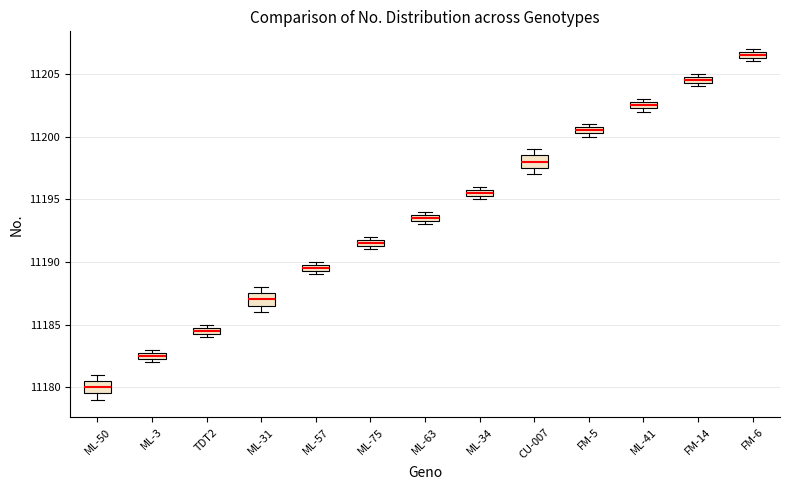

Where is the lower edge of the box for FM-6 on the y-axis? The values are not printed on the chart, so give them approximately, as read against the axis.

11206.5